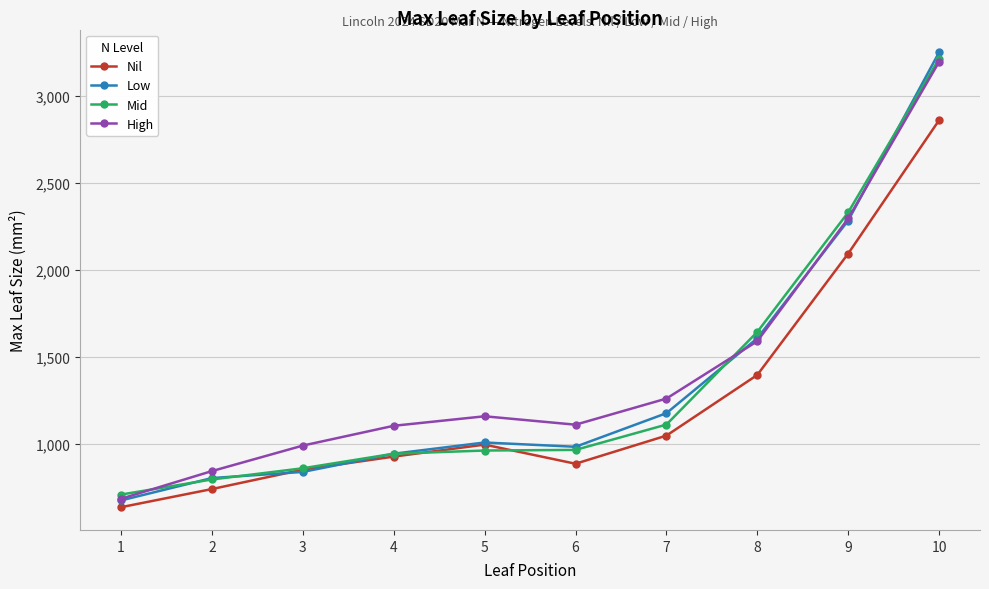

Which category has the lowest value in the High series?

1